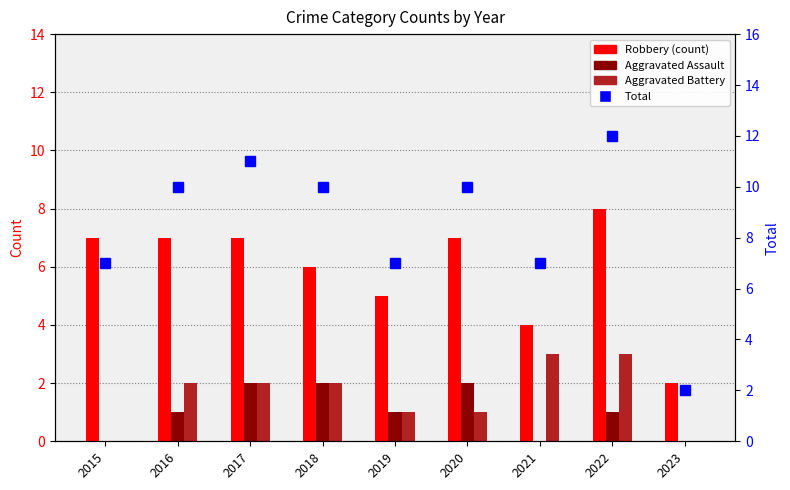

Count the Aggravated Battery values in the range 1 to 2.

5